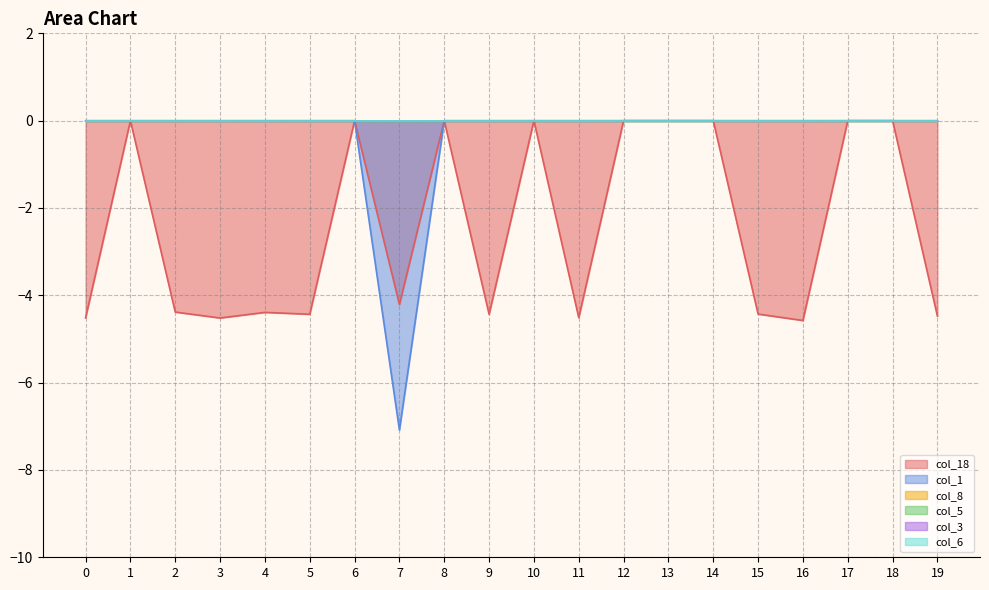

At which category is the sum across all series the highest?

1